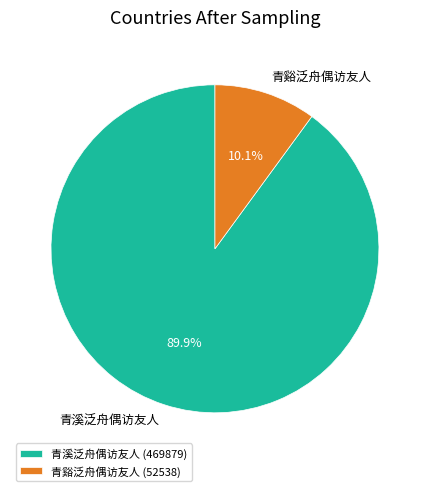

What portion of the pie excludes 青溪泛舟偶访友人?

10.1%